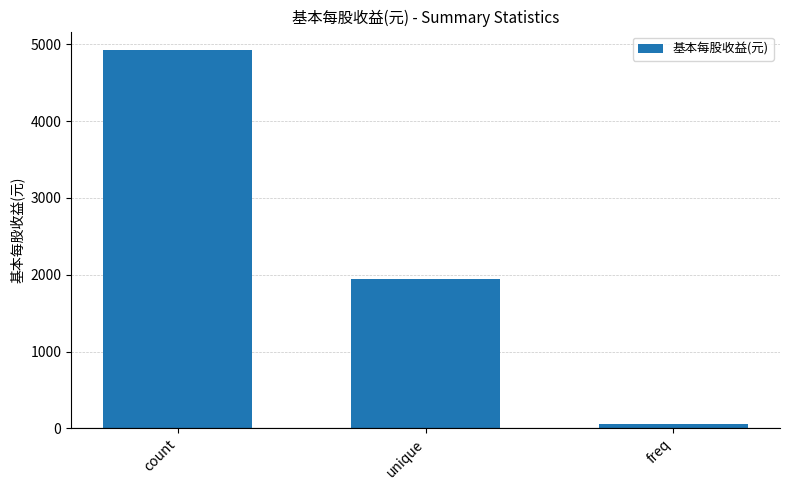

Reading right to left, transcribe all the data shown in this chart.

62	1949	4921